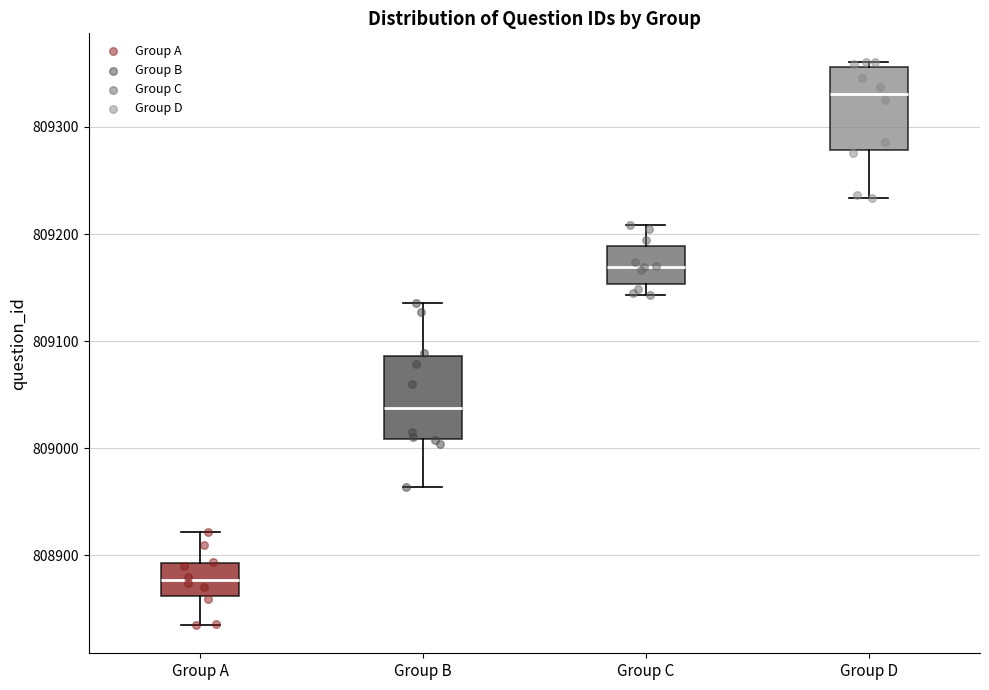

Reading left to right, read every box against the y-axis: the position of its median line, the range the box covers, and the ends of its whiskers. The values are not printed on the chart, so give them approximately, as read against the axis.

Group A: median 808880, box 808860 to 808890, whiskers 808840 to 808920
Group B: median 809040, box 809010 to 809090, whiskers 808960 to 809140
Group C: median 809170, box 809150 to 809190, whiskers 809140 to 809210
Group D: median 809330, box 809280 to 809360, whiskers 809230 to 809360 (just above the box's upper edge)